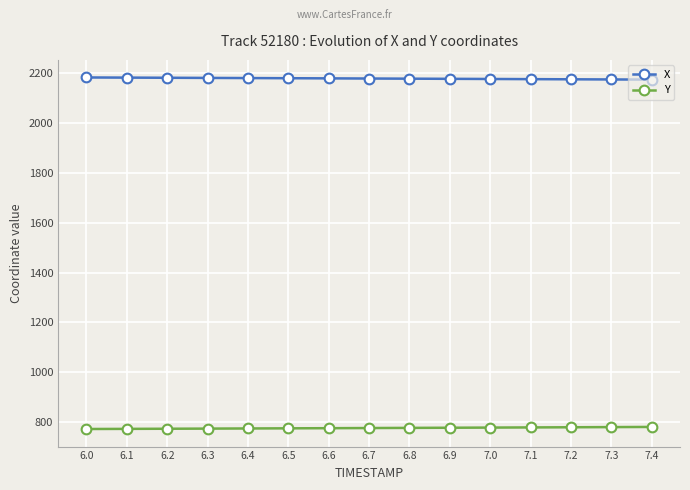

What is the lowest value of the Y series?

773.2